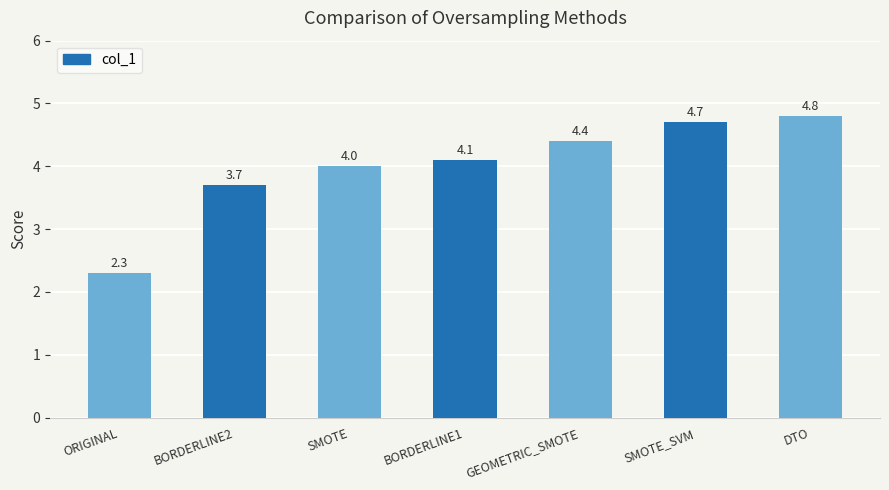

At which category does the chart reach its minimum across all series?

ORIGINAL